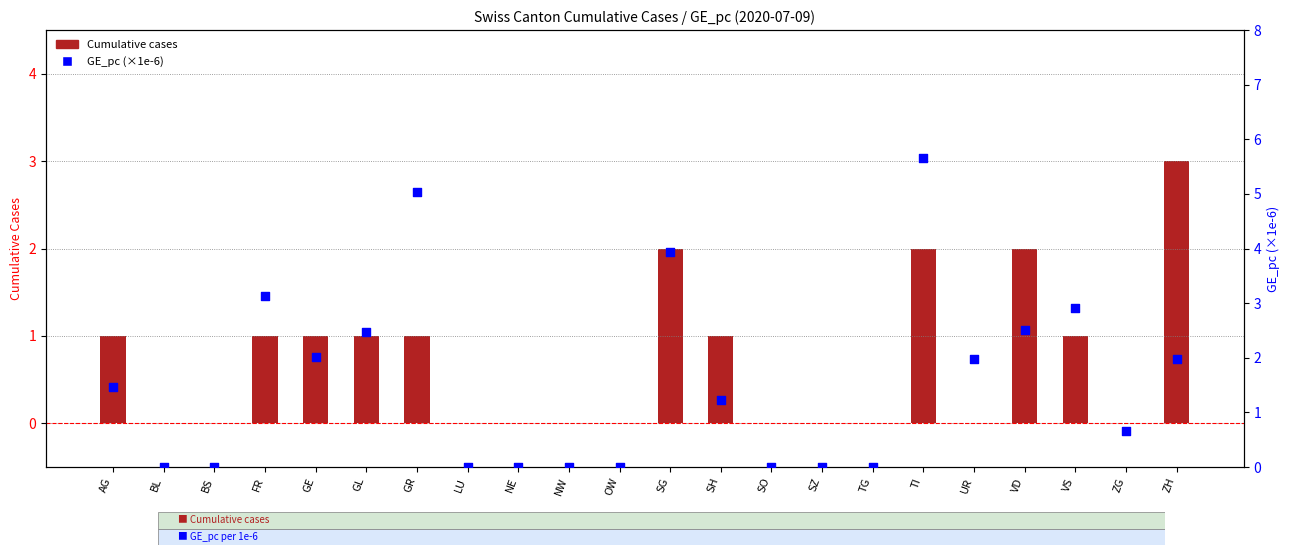

At which category is the sum across all series the highest?

TI